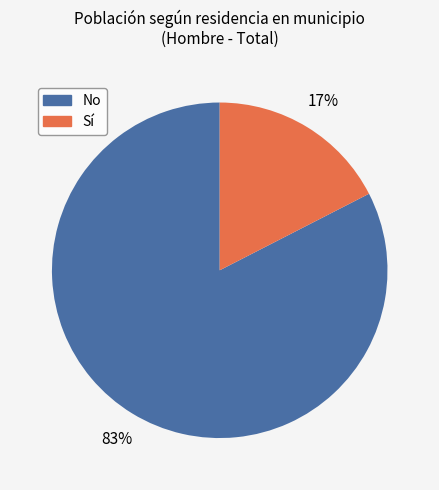

Does any single category account for the majority?

Yes